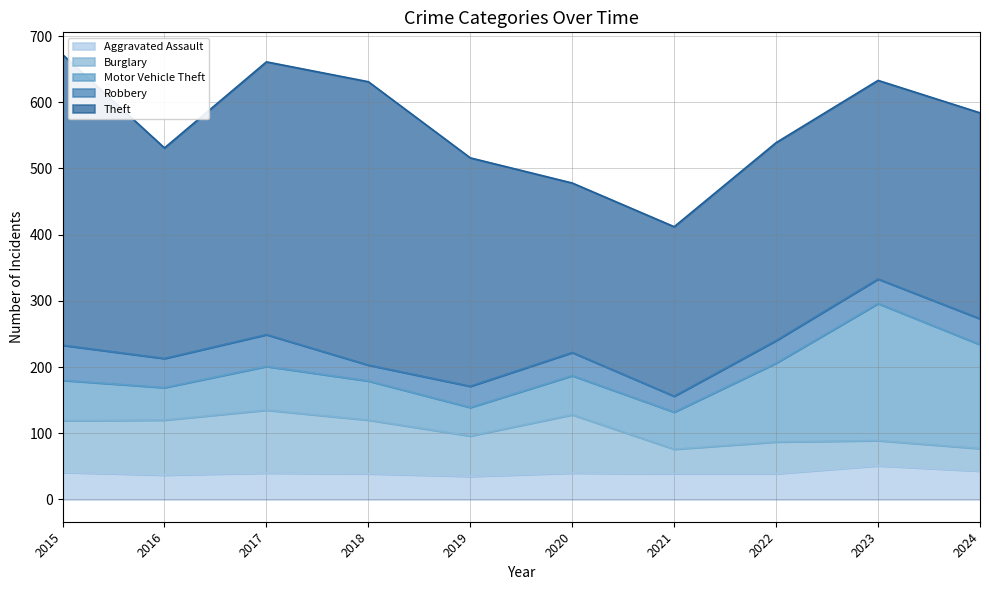

What is the sum of the Robbery values at 2017 and 2015?

101